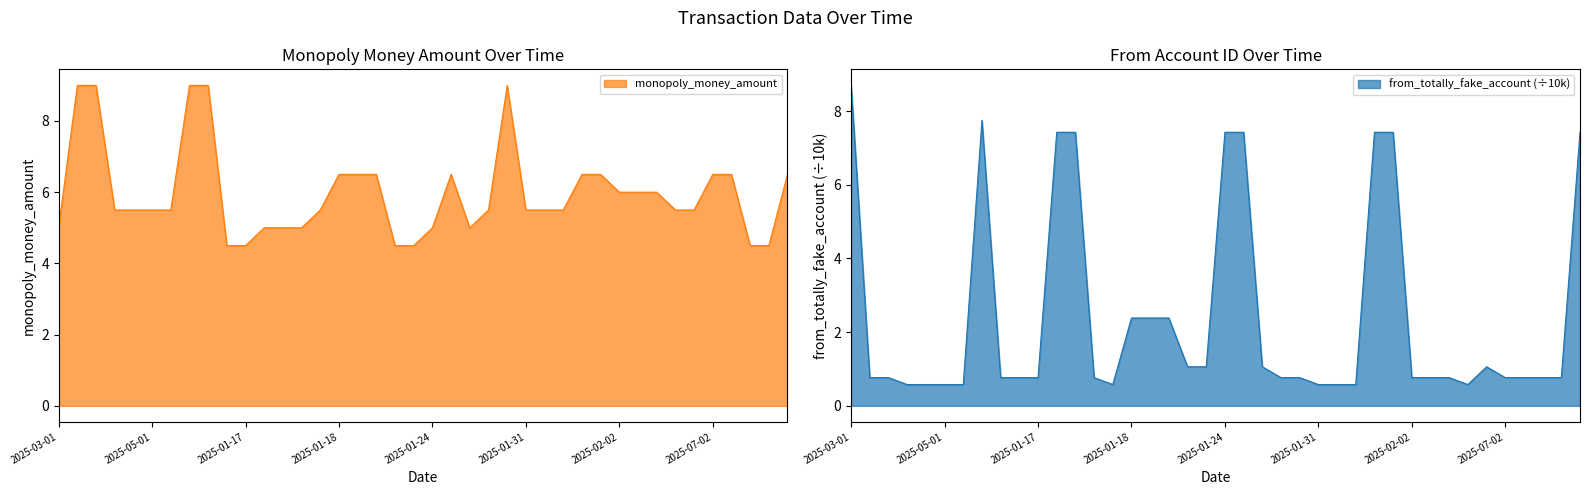

Which series has the largest range (max minus min)?

from_totally_fake_account